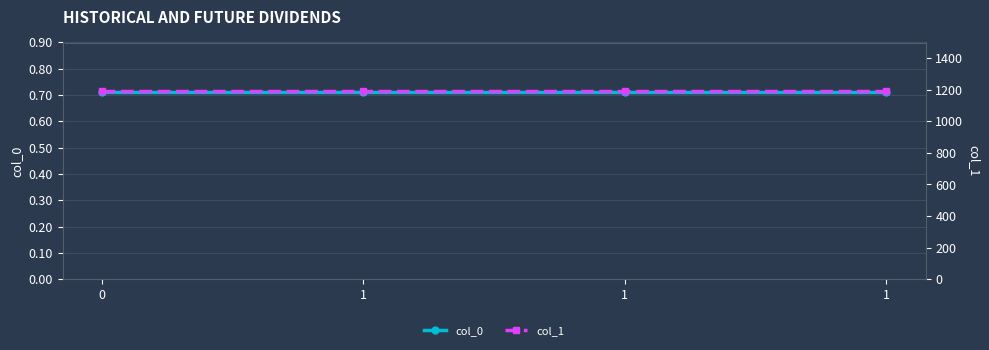

True or false: col_0 has more than 1 points higher than both neighbors.

False